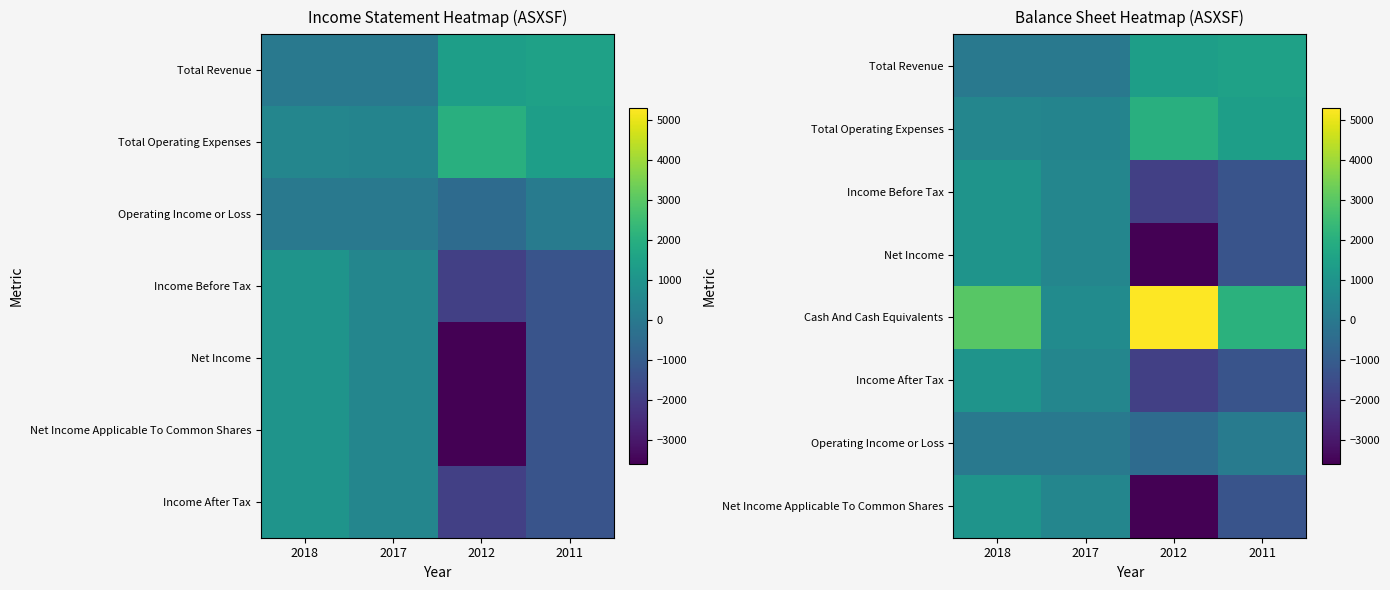

Rank the series by their maximum value, from lowest to highest.

Operating Income or Loss, Income Before Tax, Net Income, Income After Tax, Net Income Applicable To Common Shares, Total Revenue, Total Operating Expenses, Cash And Cash Equivalents